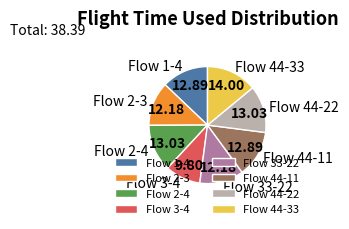

Combined, do Flow 44-11 and Flow 33-22 account for over 50%?

No